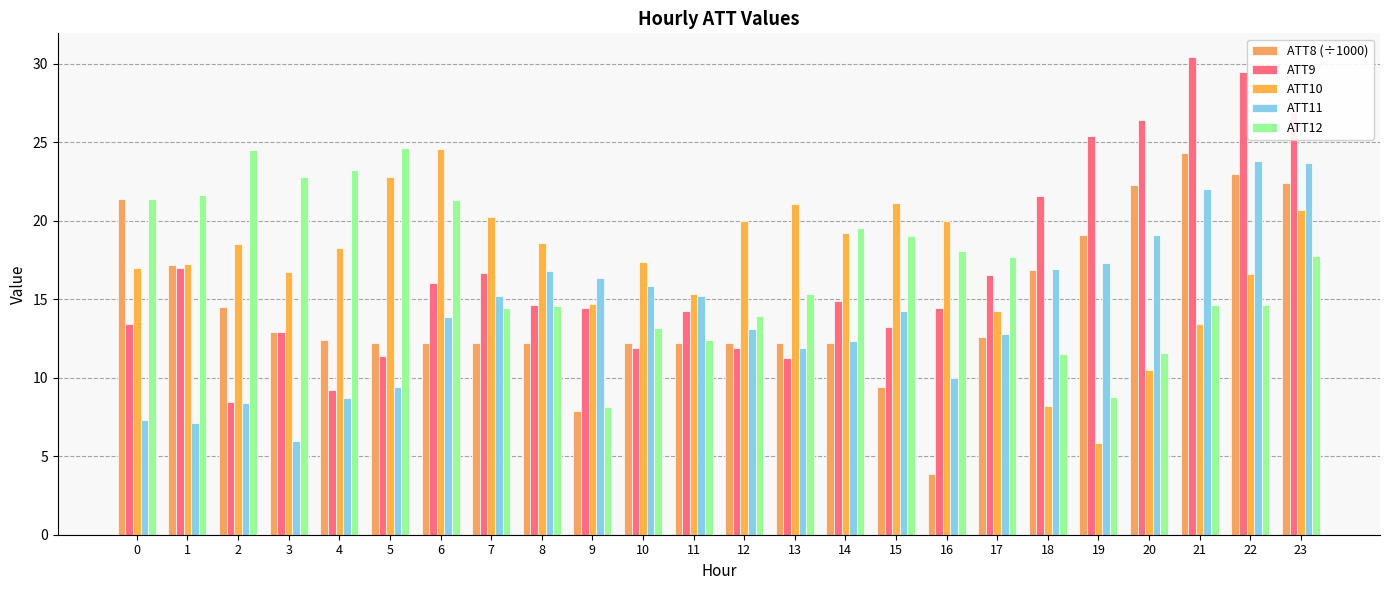

Which series has the widest spread of values?

ATT9